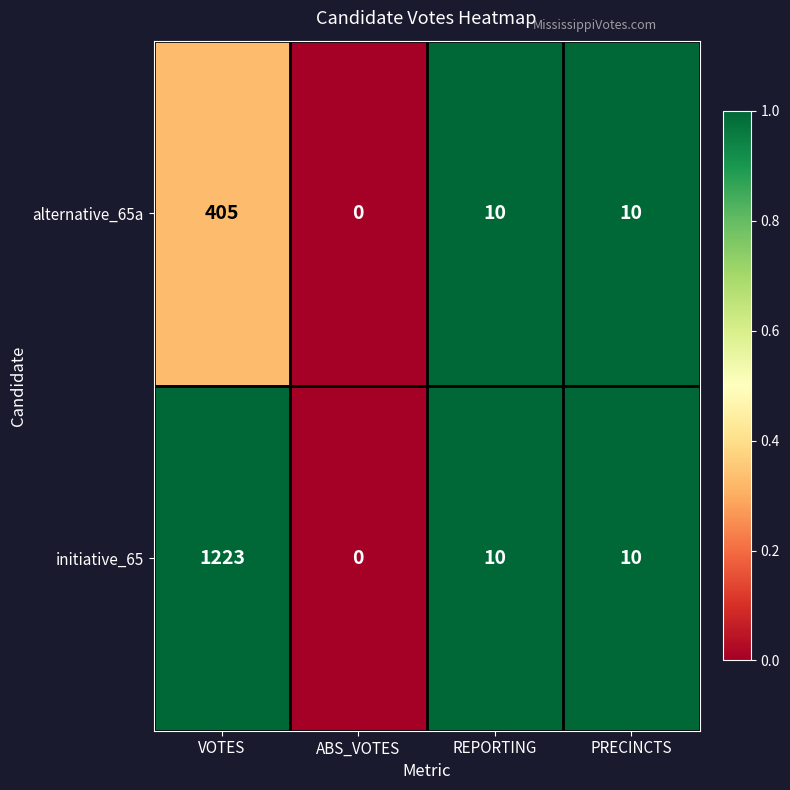

Which category has the lowest value across all series?

ABS_VOTES